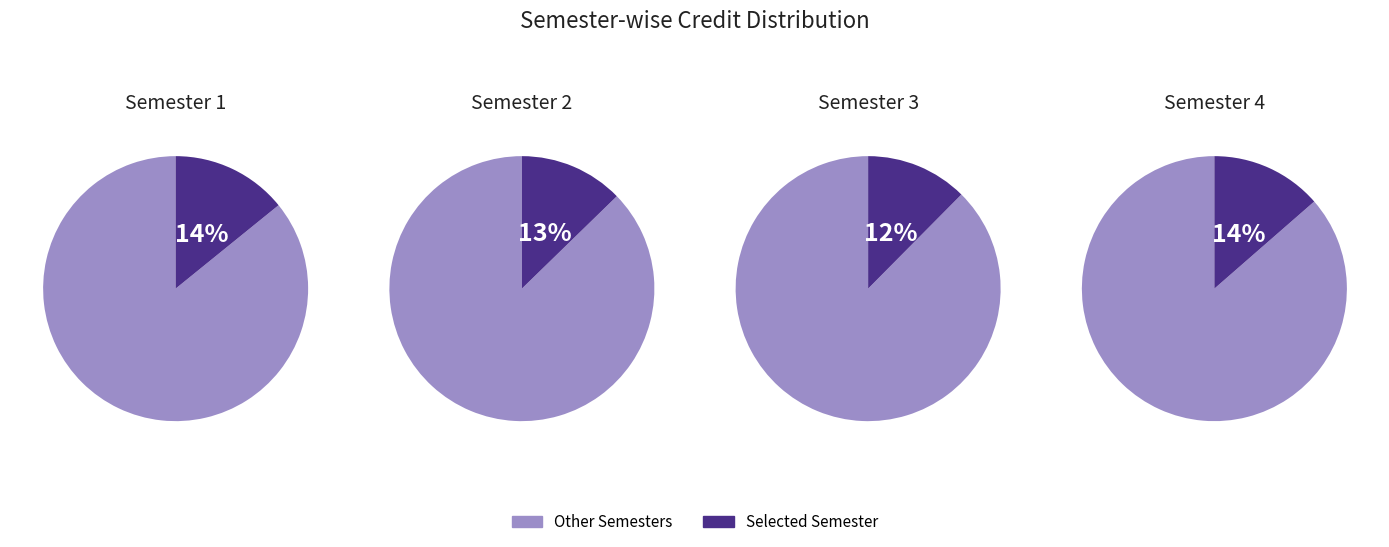

To the nearest percent, what portion does 8 represent?

12%